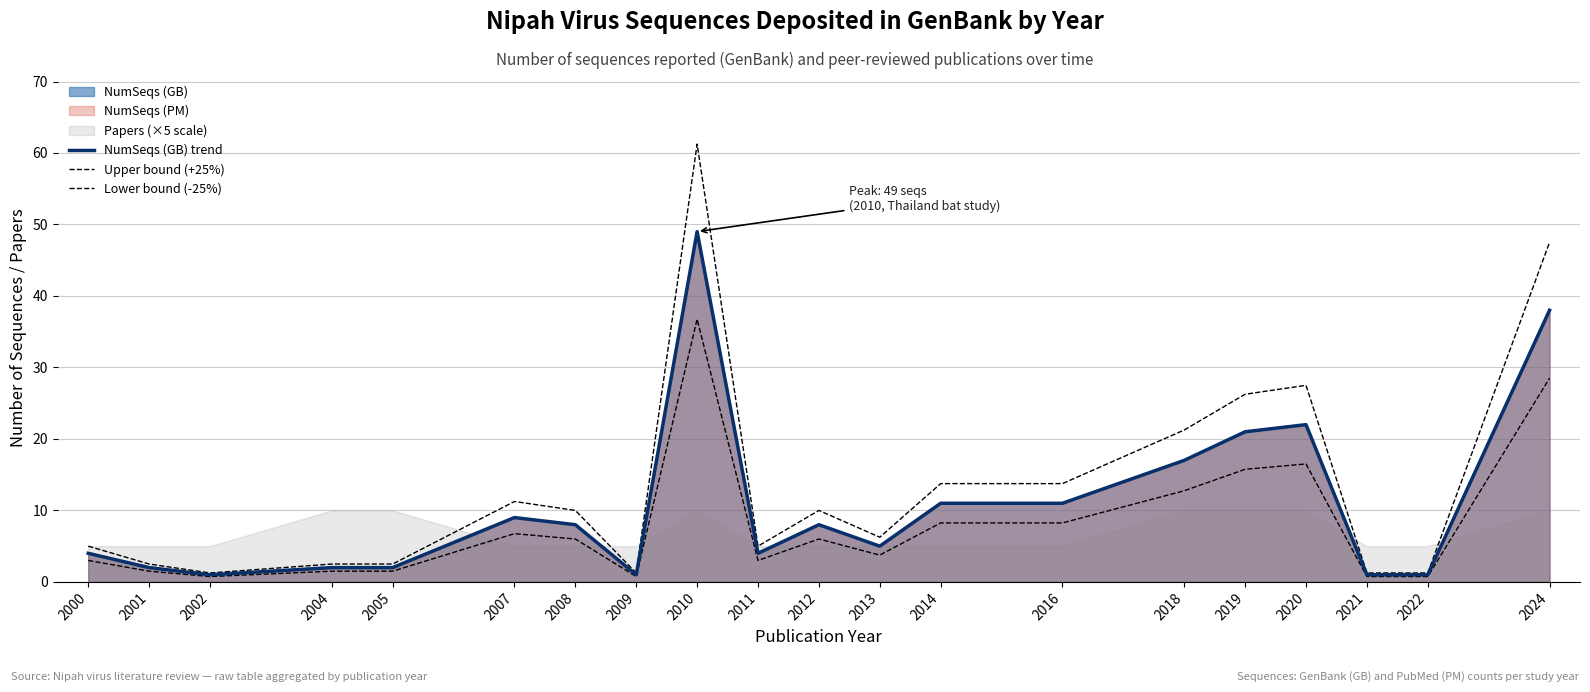

True or false: Upper bound (+25%) and NumSeqs (GB) trend cross at least once.

False